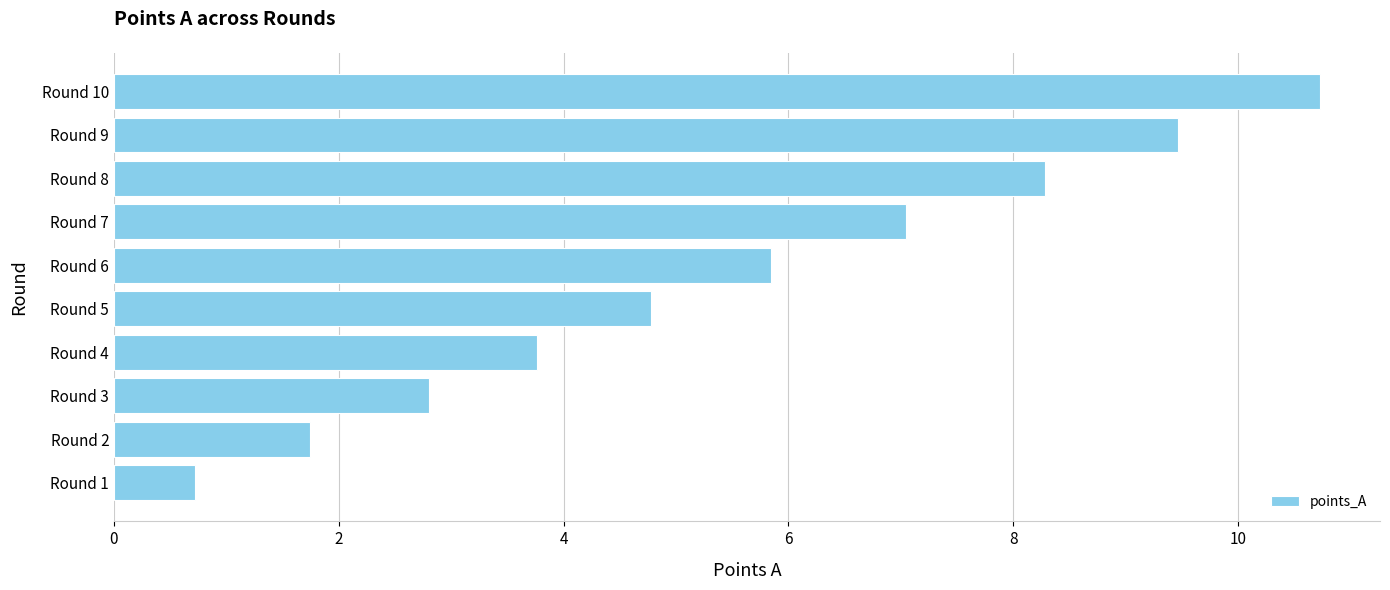

What is the average value?

5.5